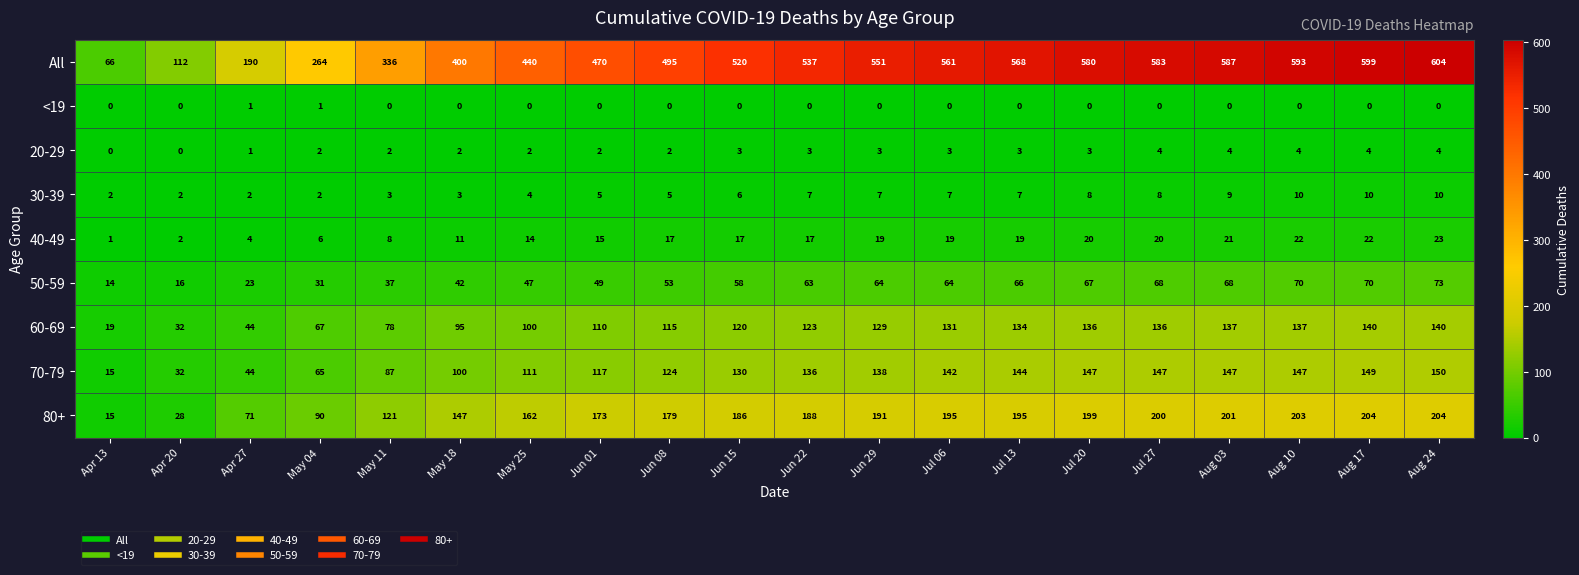

True or false: 20-29 has a value of 4 at Aug 24.

True